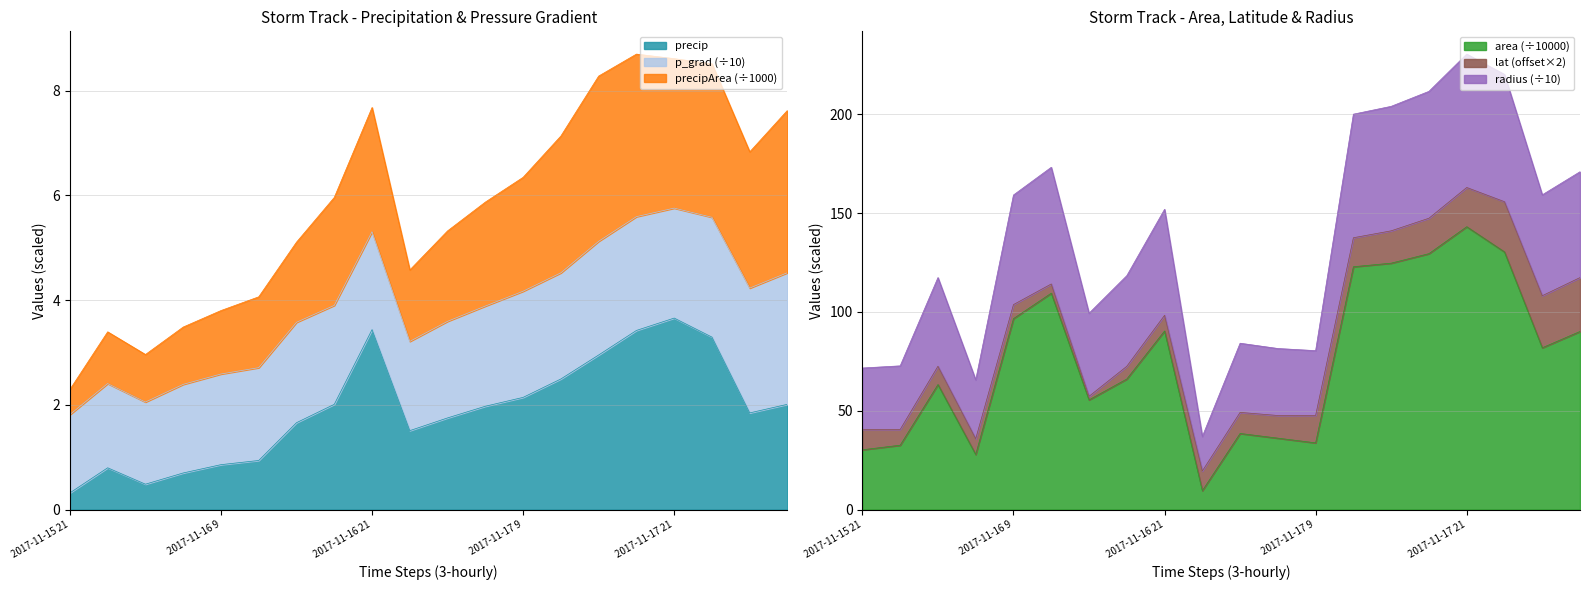

What position from the left is 2017-11-18 0?

18